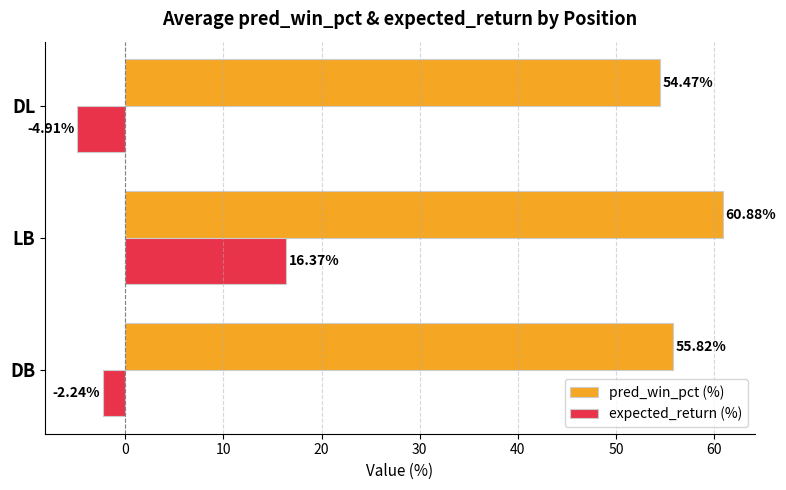

What are all the series names shown in the legend?

pred_win_pct (%), expected_return (%)